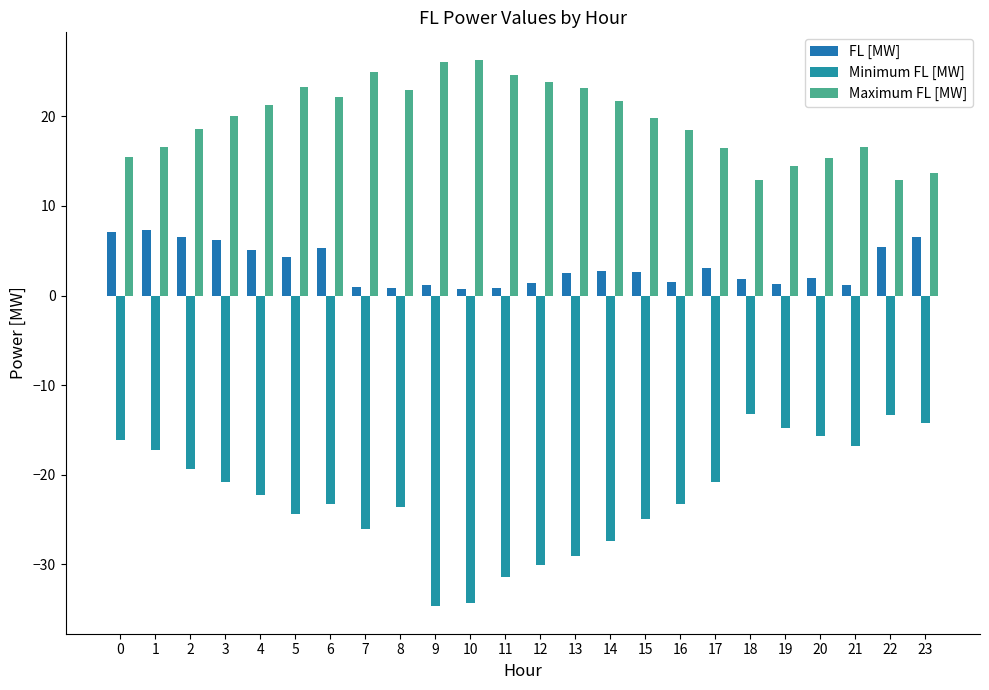

True or false: Minimum FL [MW] has a value of -20.9 at 3.

True